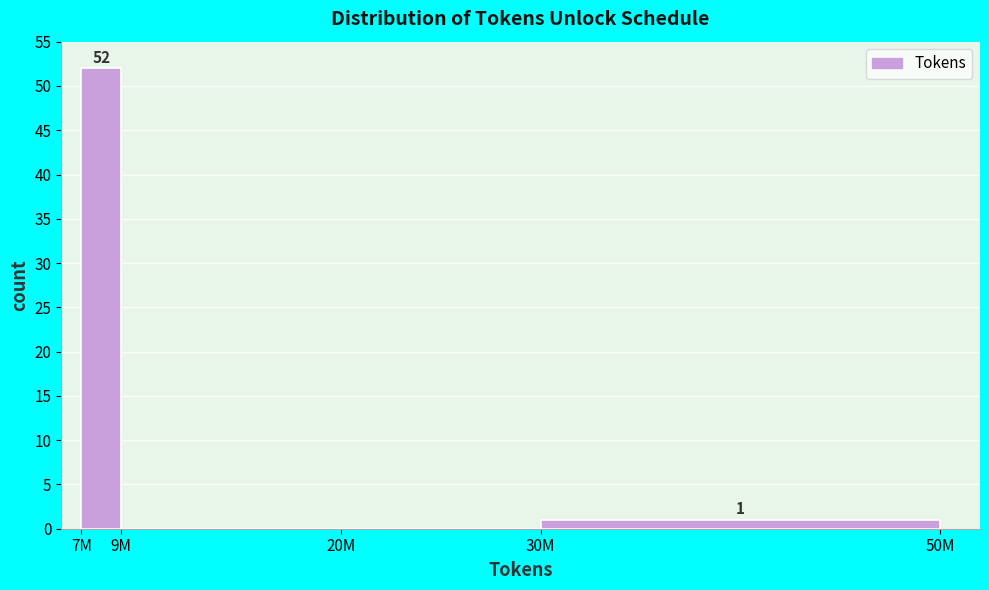

Reading left to right, extract all data points from this chart.

7M=52	9M=0	20M=0	30M=1